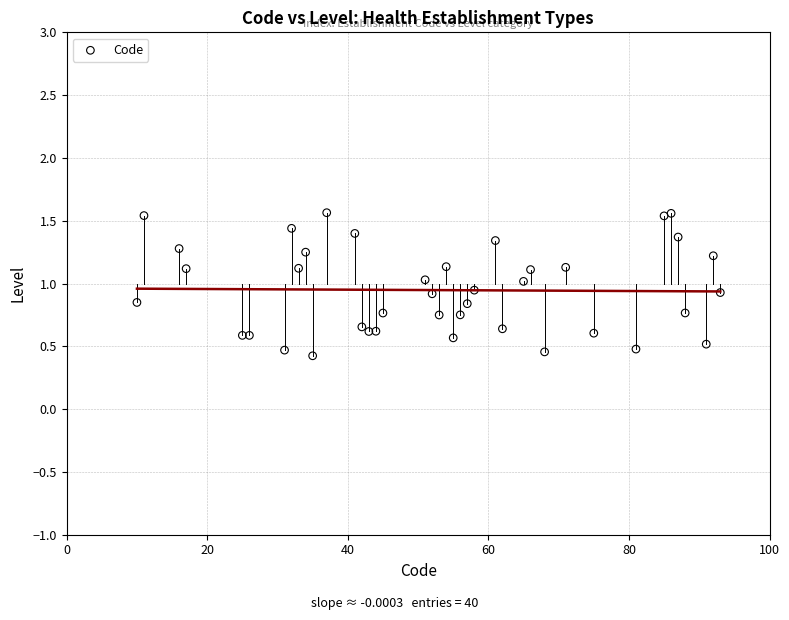

What is the range of Y values (max minus min)?

1.1